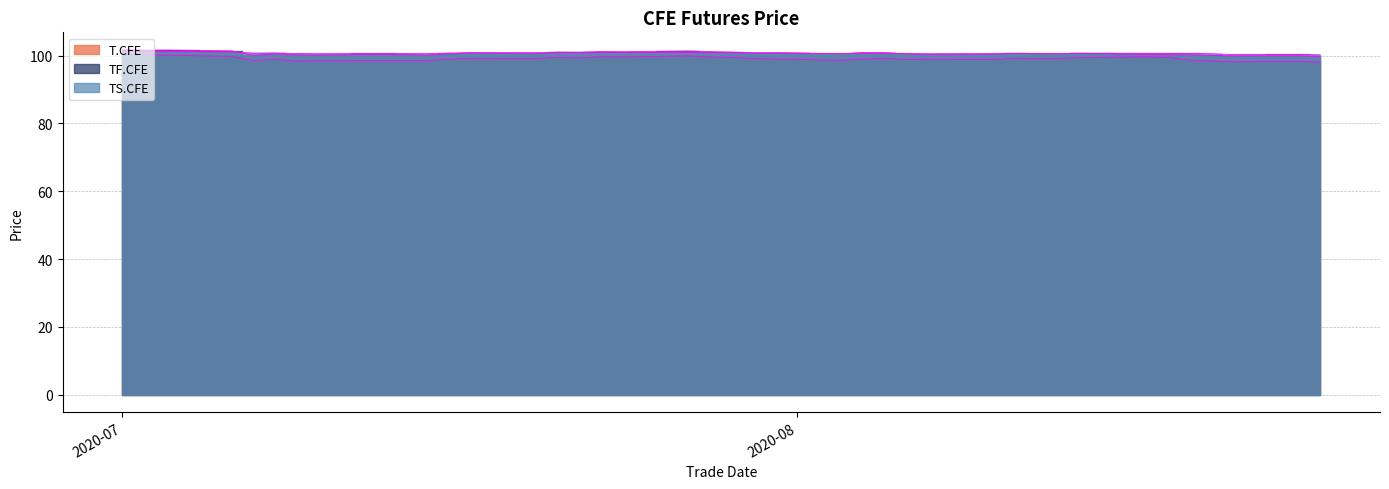

What is the highest value of the T.CFE series?

100.3